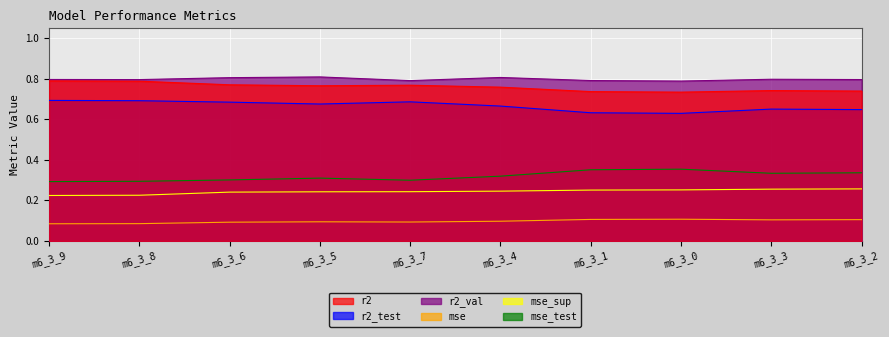

True or false: mse_sup has more than 0 interior local peaks.

False